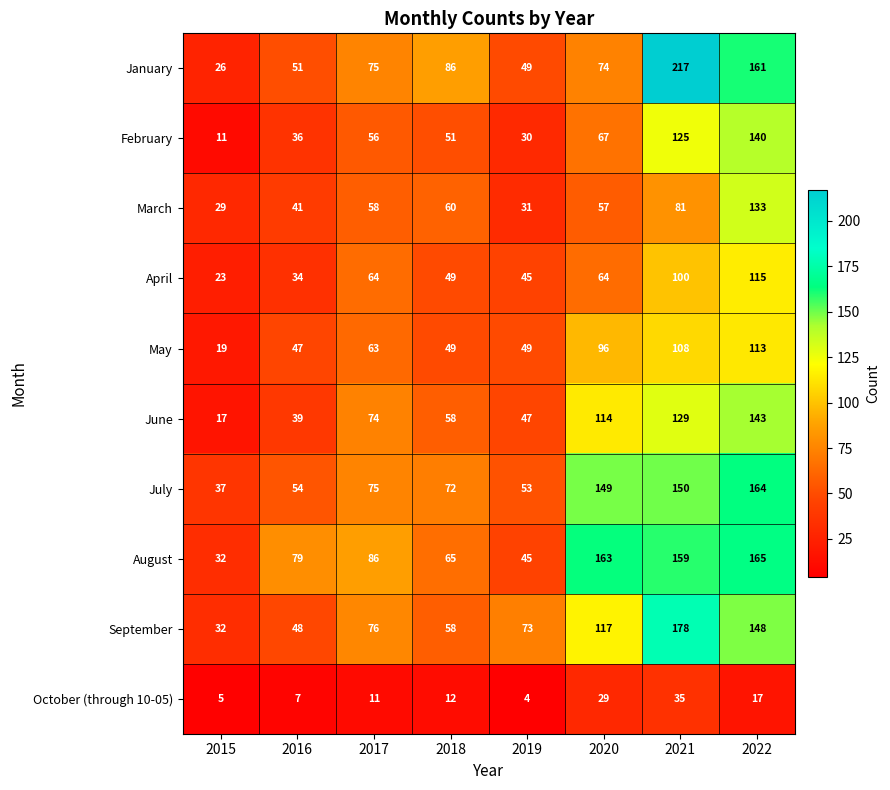

Which label corresponds to the smallest value in the chart?

2019